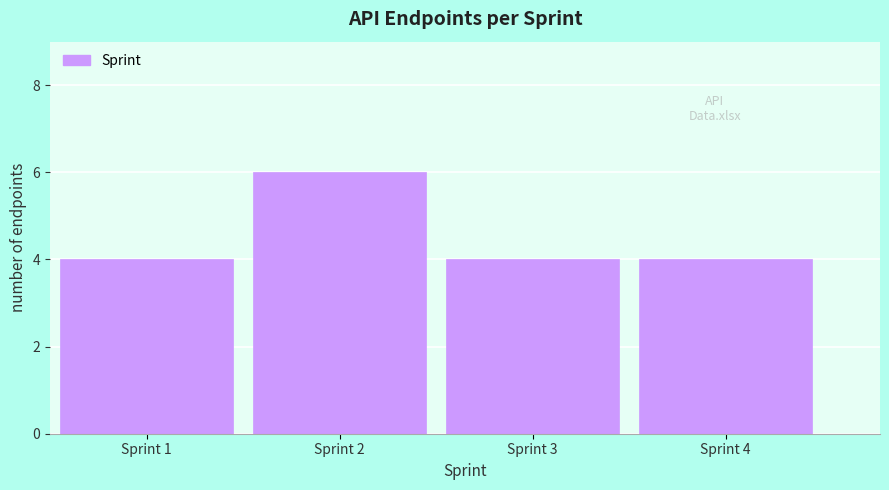

Reading left to right, list all the values displayed in this chart.

4	6	4	4